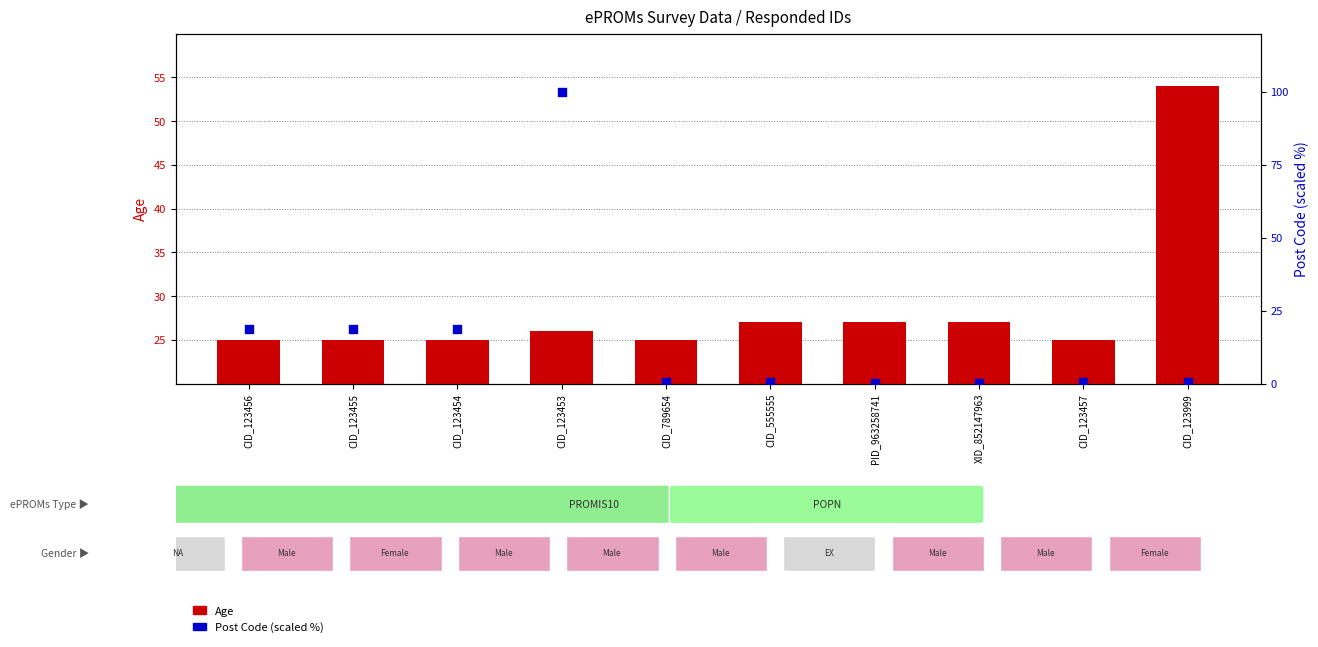

At how many categories does at least one series exceed 8?

10